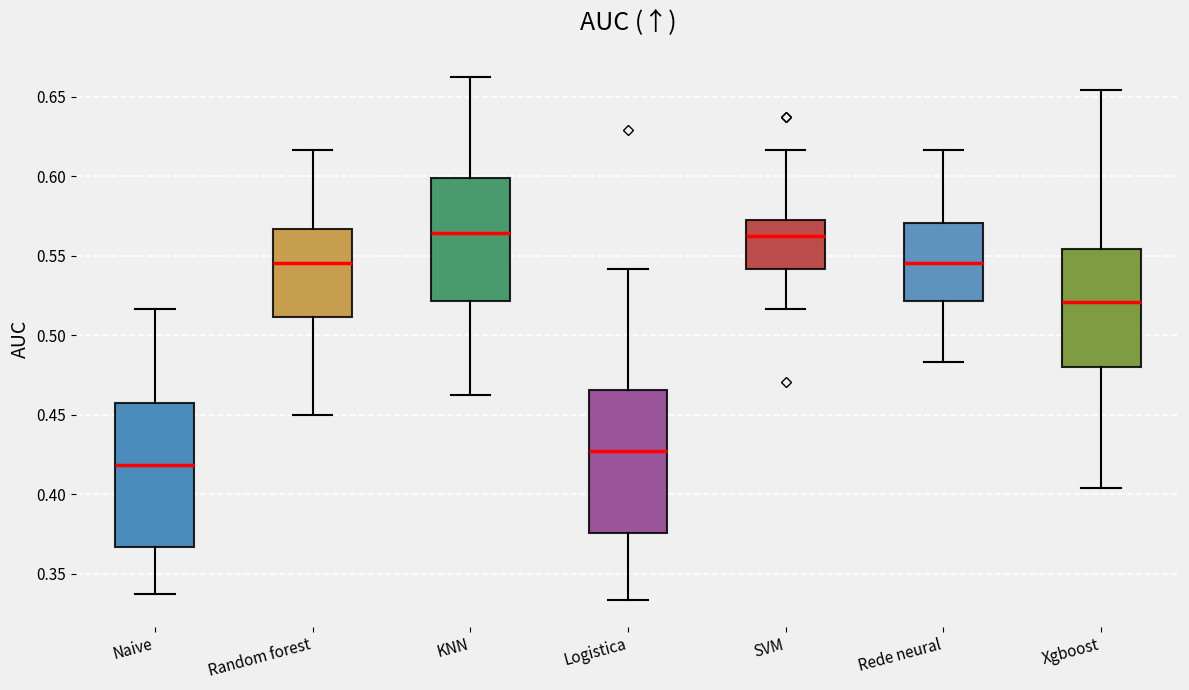

Reading left to right, transcribe this box plot: for each box, give where its median line is, the range the box spans, and where its two whiskers end, as read against the y-axis. The values are not printed on the chart, so give them approximately, as read against the axis.

Naive: median 0.420, box 0.365 to 0.455, whiskers 0.340 to 0.515
Random forest: median 0.545, box 0.510 to 0.565, whiskers 0.450 to 0.615
KNN: median 0.565, box 0.520 to 0.600, whiskers 0.465 to 0.665
Logistica: median 0.425, box 0.375 to 0.465, whiskers 0.335 to 0.540
SVM: median 0.565, box 0.540 to 0.575, whiskers 0.515 to 0.615
Rede neural: median 0.545, box 0.520 to 0.570, whiskers 0.485 to 0.615
Xgboost: median 0.520, box 0.480 to 0.555, whiskers 0.405 to 0.655